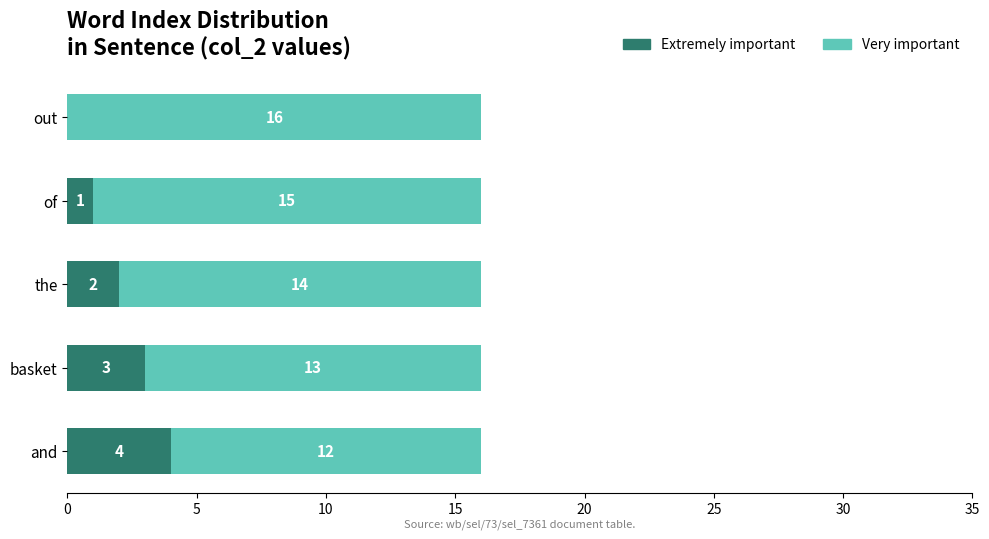

The Extremely important series shows 1 at basket. True or false?

False